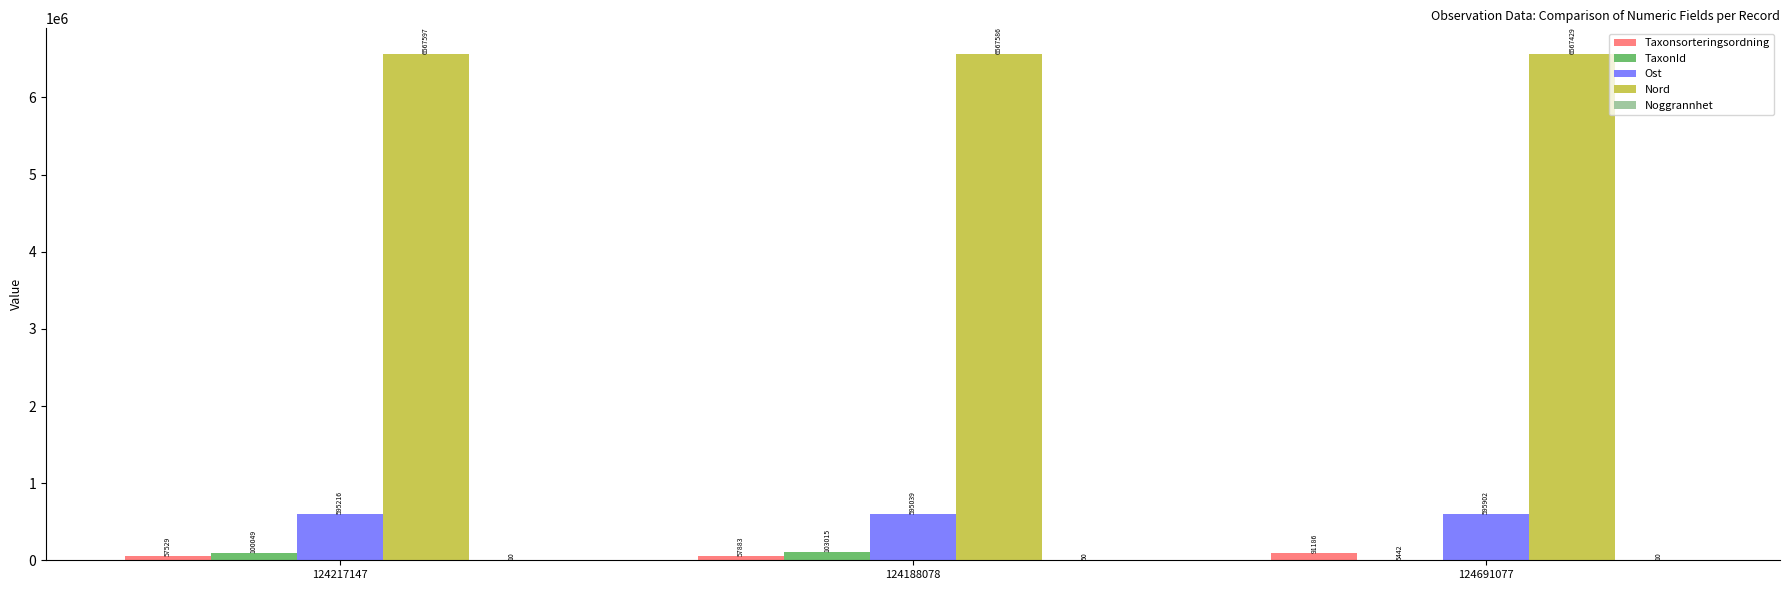

Between 124188078 and 124691077, which series saw the biggest shift?

TaxonId